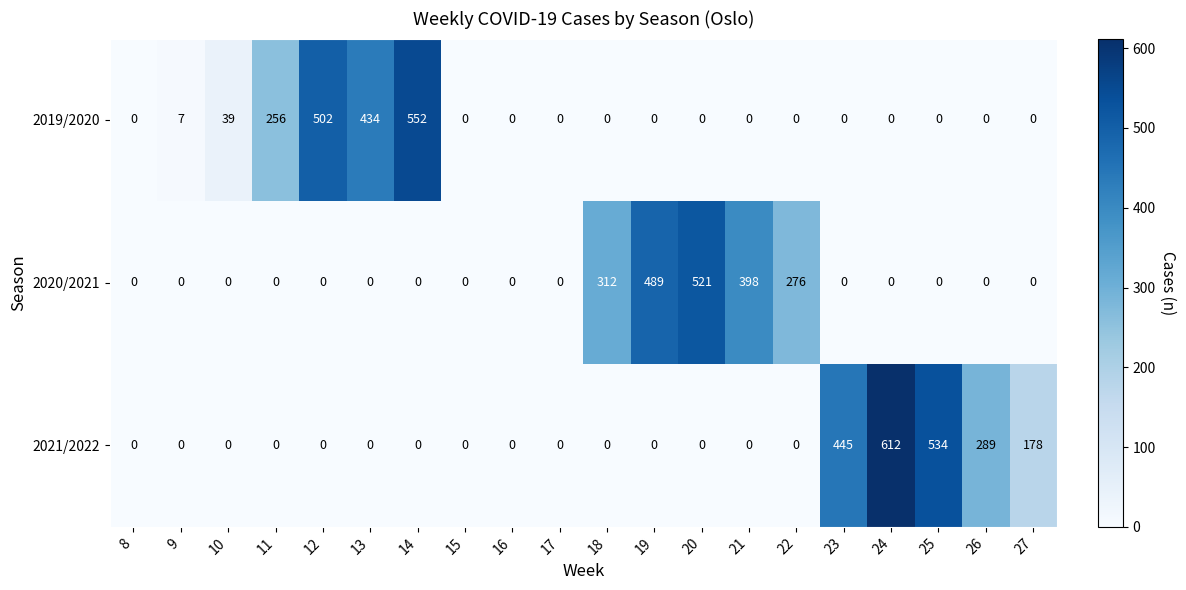

Which series has the largest total across all categories?

2021/2022